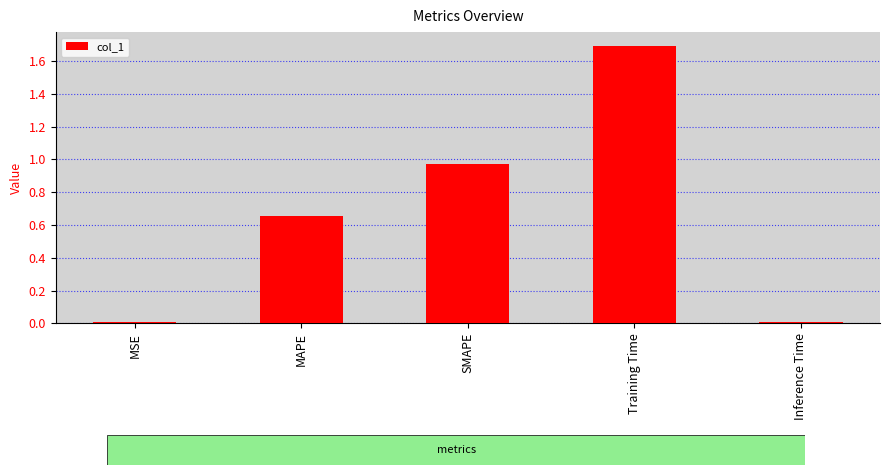

Are the bars horizontal?

No